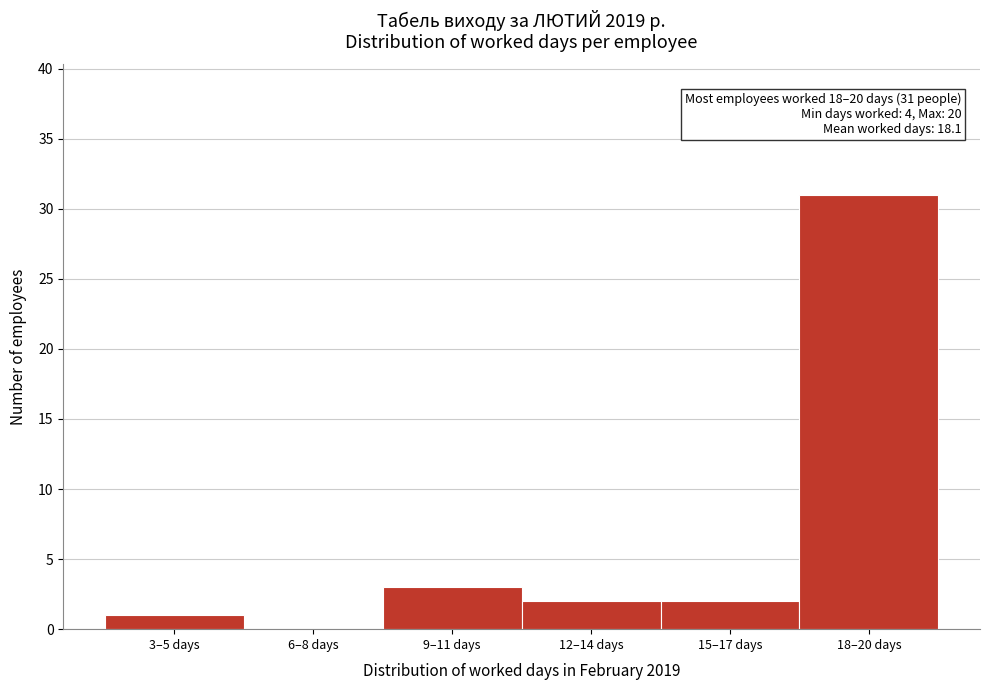

Reading left to right, list all the values displayed in this chart.

3–5 days=1	6–8 days=0	9–11 days=3	12–14 days=2	15–17 days=2	18–20 days=31